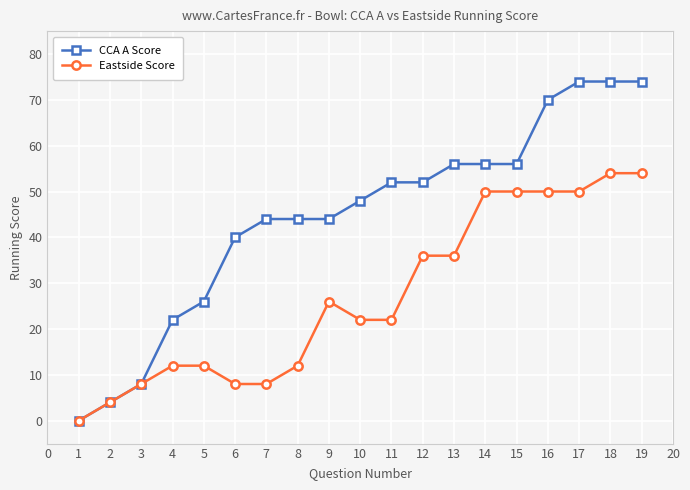

What is the total value across all series at 5?

38